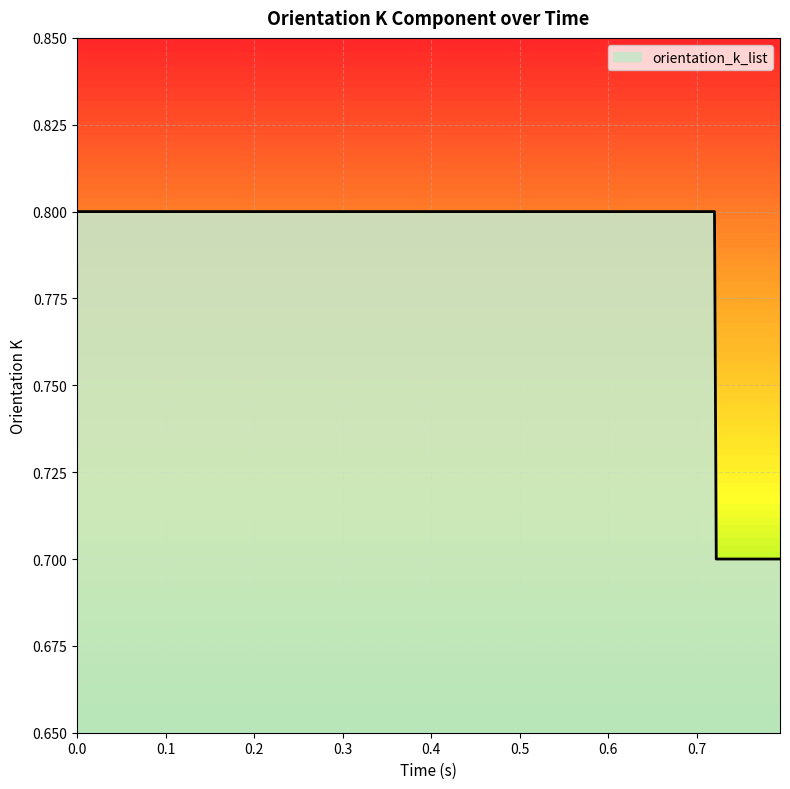

What is the minimum value shown in the chart?

0.7